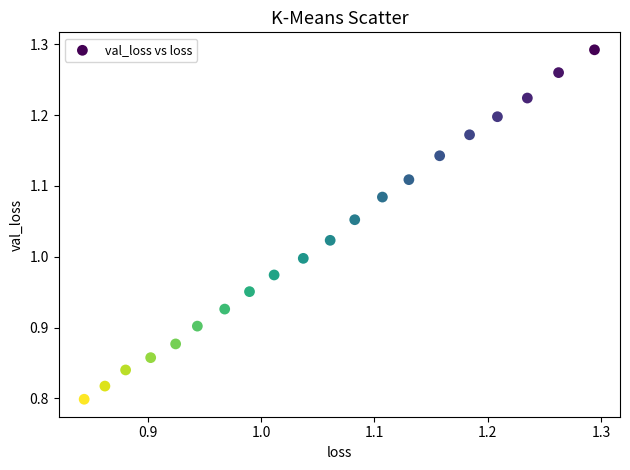

What is the range of X values (max minus min)?

0.5